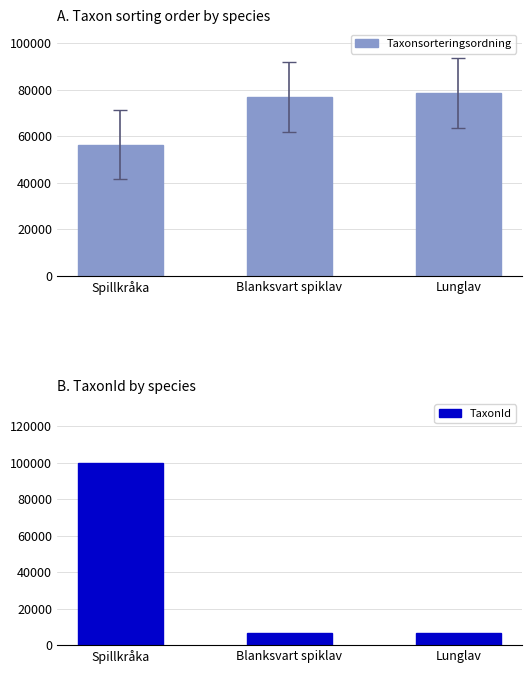

How many distinct data groups are displayed?

2